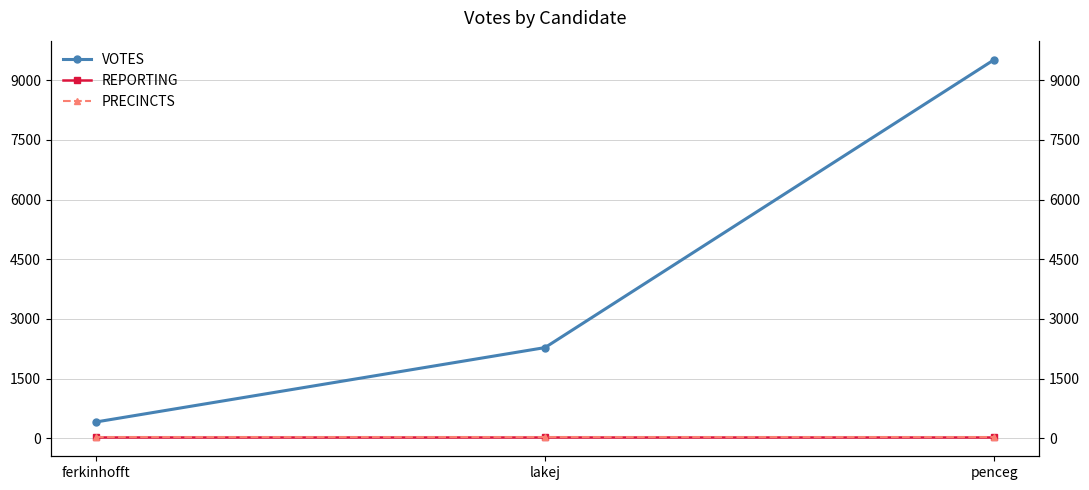

Rank the series at ferkinhofft from lowest to highest value.

REPORTING, PRECINCTS, VOTES